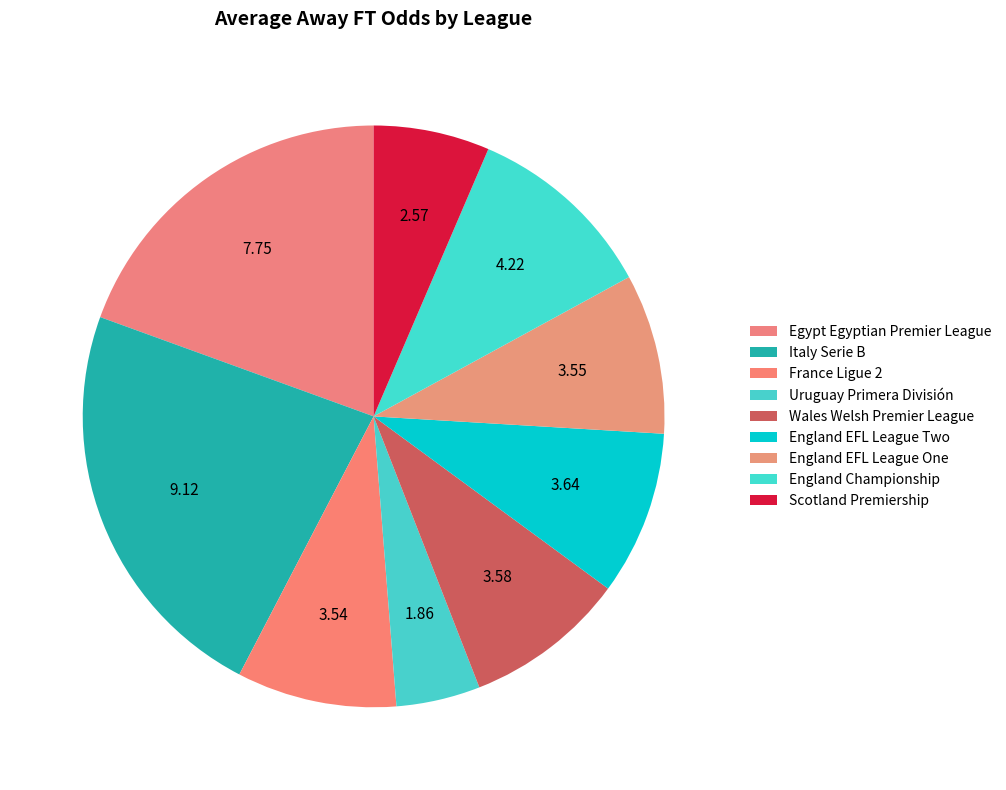

What percentage is the Italy Serie B slice, to the nearest percent?

23%